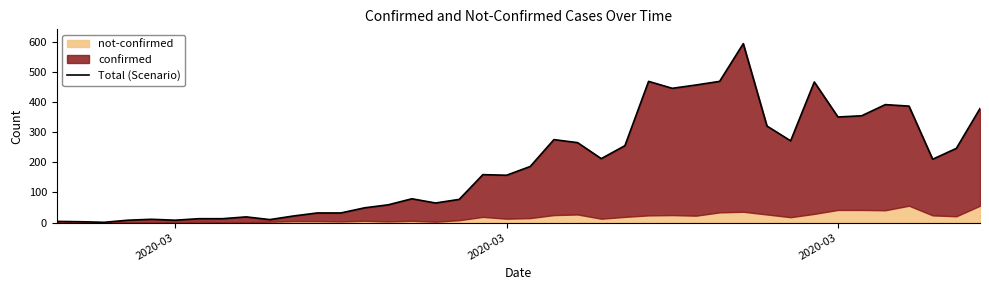

What is the difference between the maximum and minimum values?

592